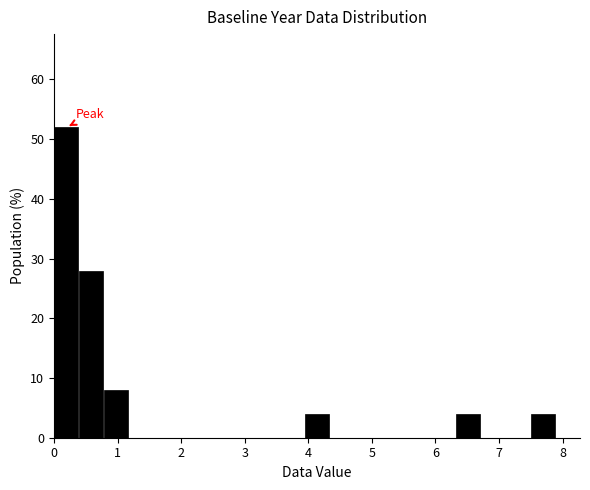

Read against the x-axis, roughly where is the centre of the tallest bar?

0.2